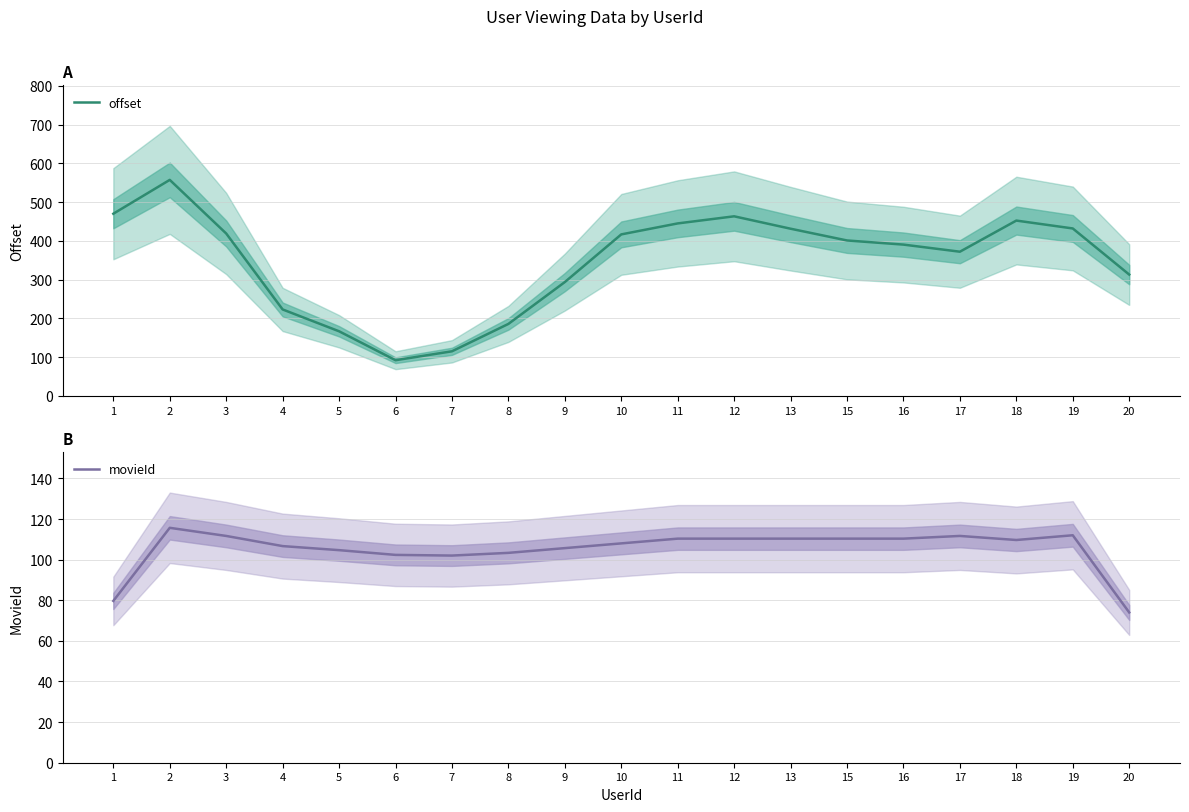

At which label is offset closest to 325?

20